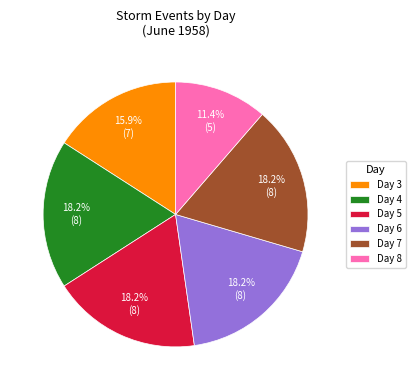

How much of the chart is everything except Day 5?

81.8%